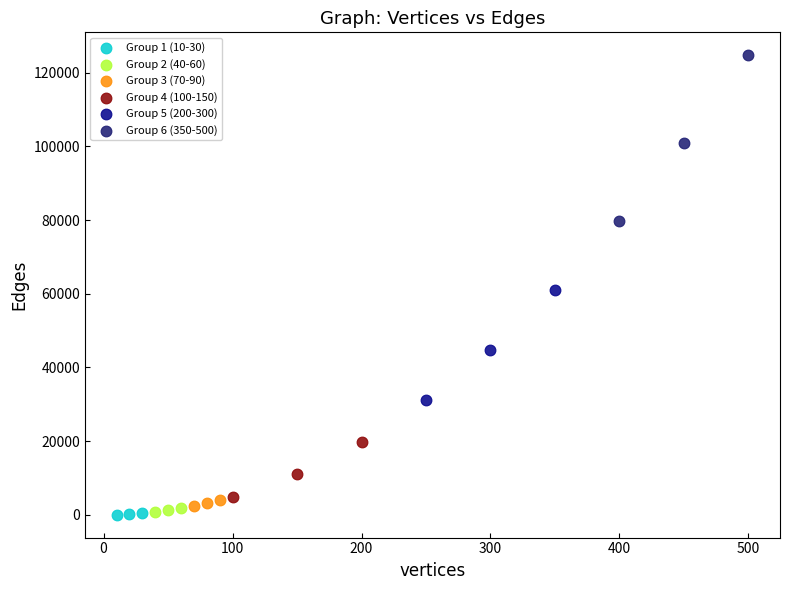

Which series has the widest spread of Y values?

Group 6 (350-500)